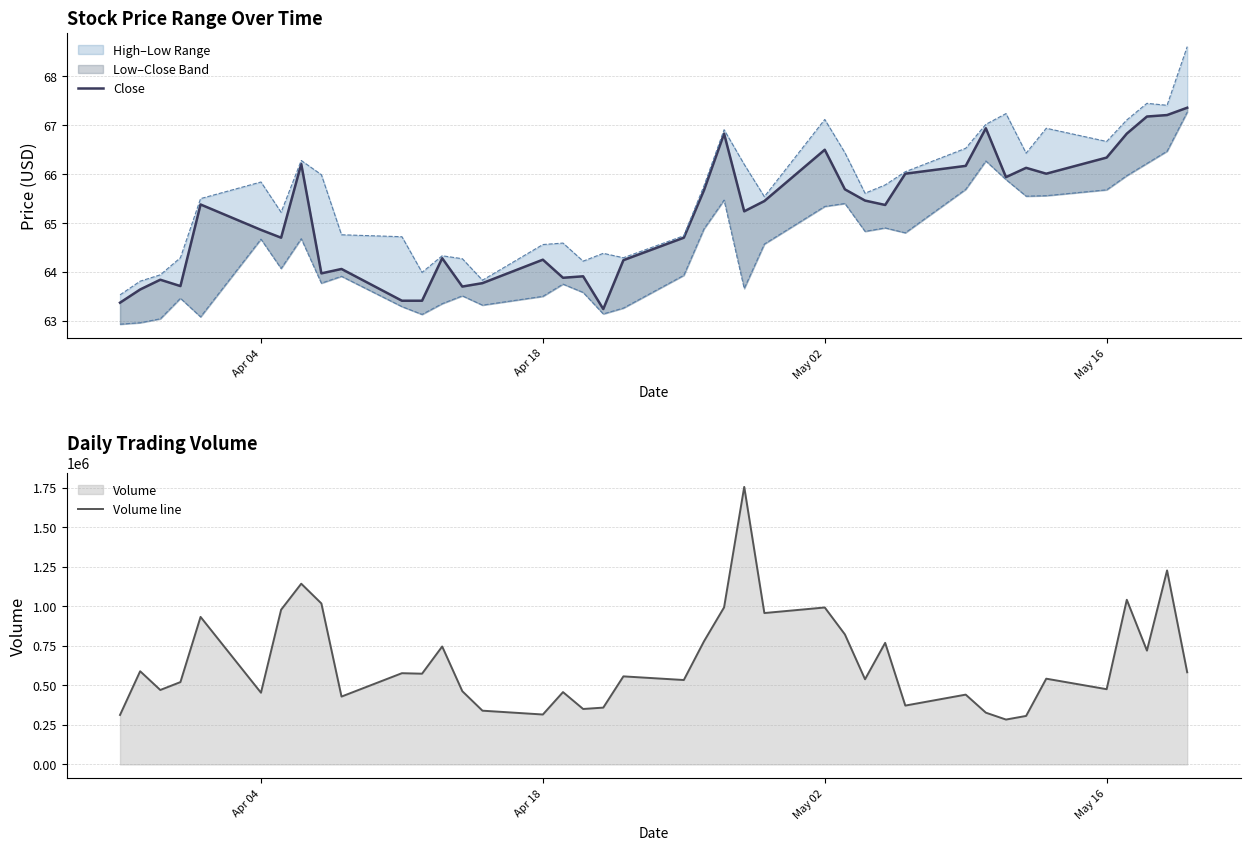

What is the highest value of the Volume line series?

1756700